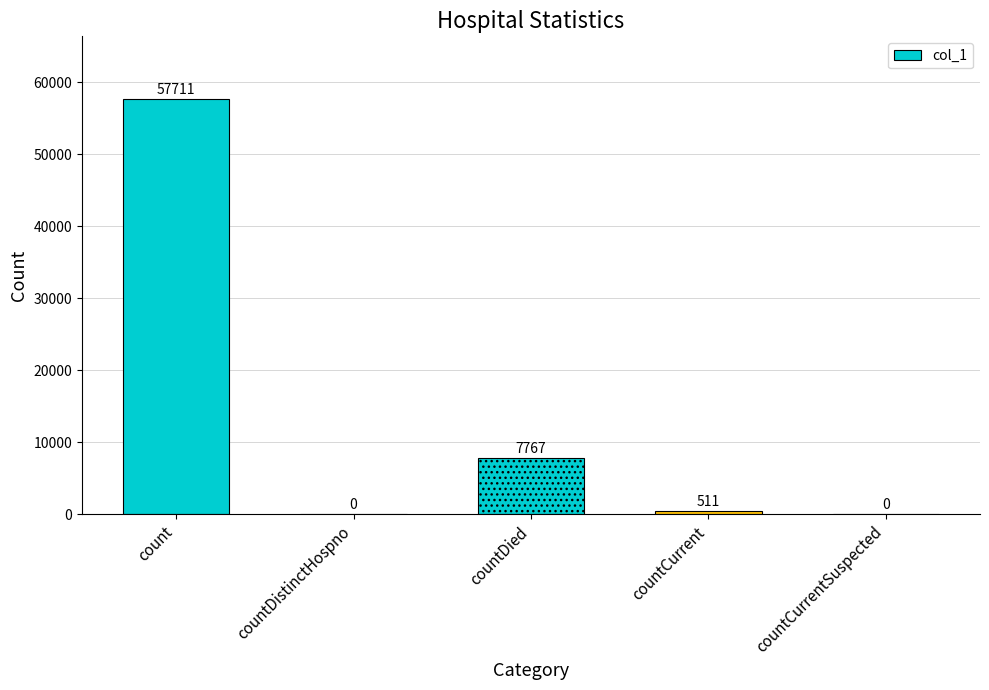

At which category does the chart reach its minimum across all series?

countDistinctHospno